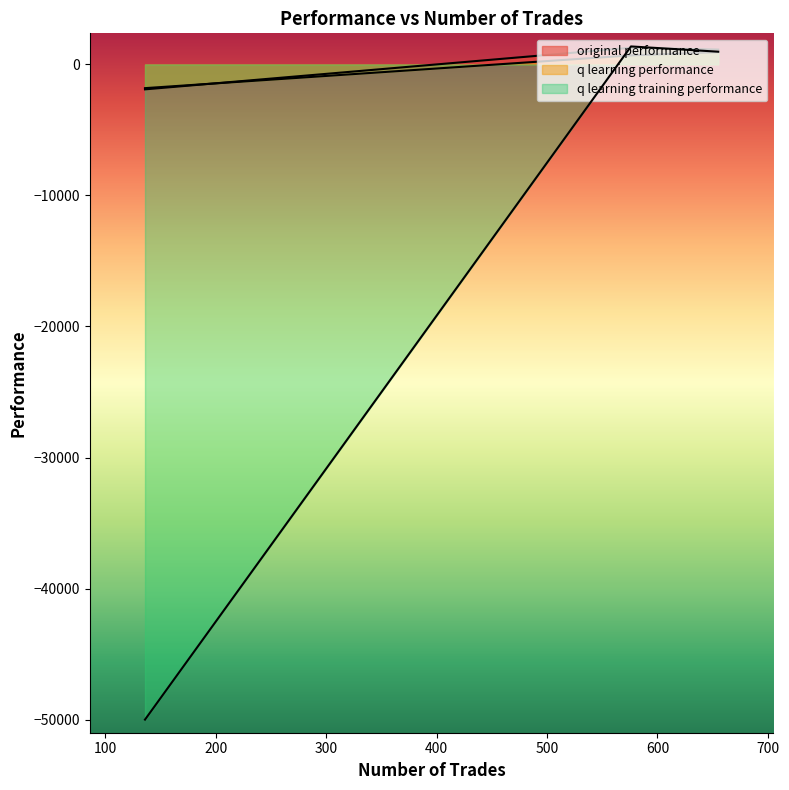

Reading left to right, what are all the values shown in this chart?

original performance: 655=1131.3	576=1267.1	136=-1905.2
q learning performance: 655=935.7	576=685.1	136=-1812.3
q learning training performance: 655=969.5	576=1370.2	136=-50000.0